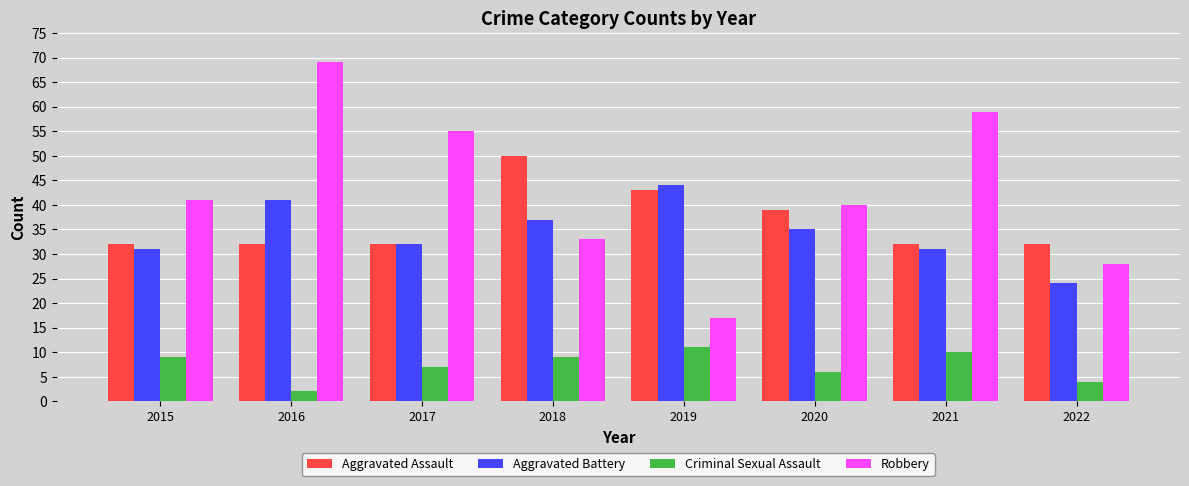

At how many categories does at least one series exceed 64?

1